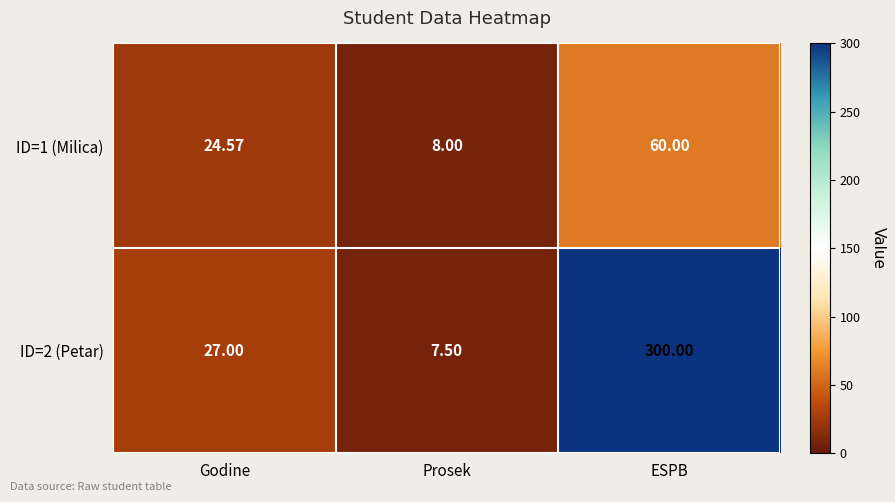

What is the difference between the highest and lowest values at Prosek?

0.5